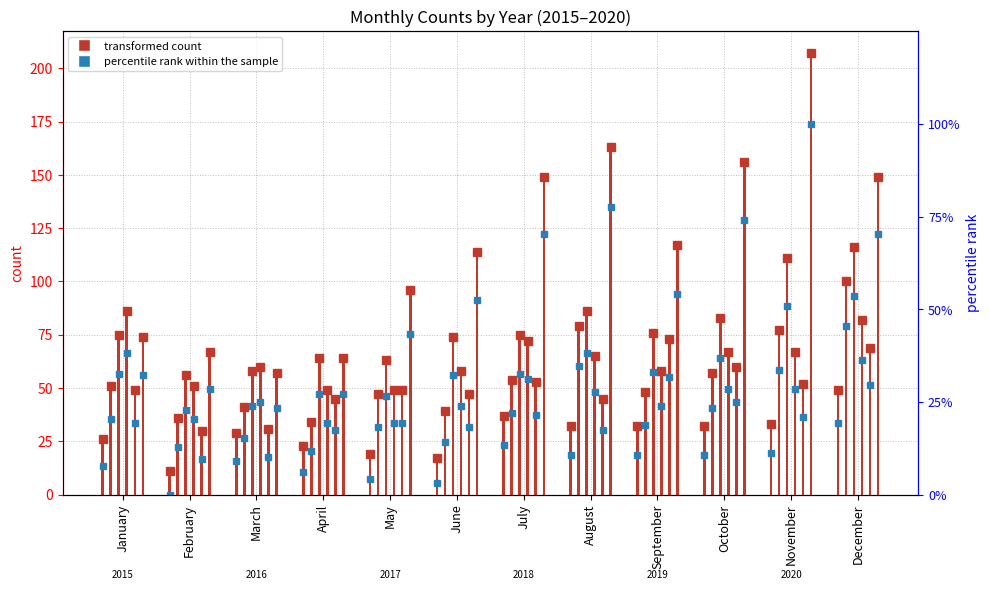

Between November and December, which series saw the biggest shift?

transformed count